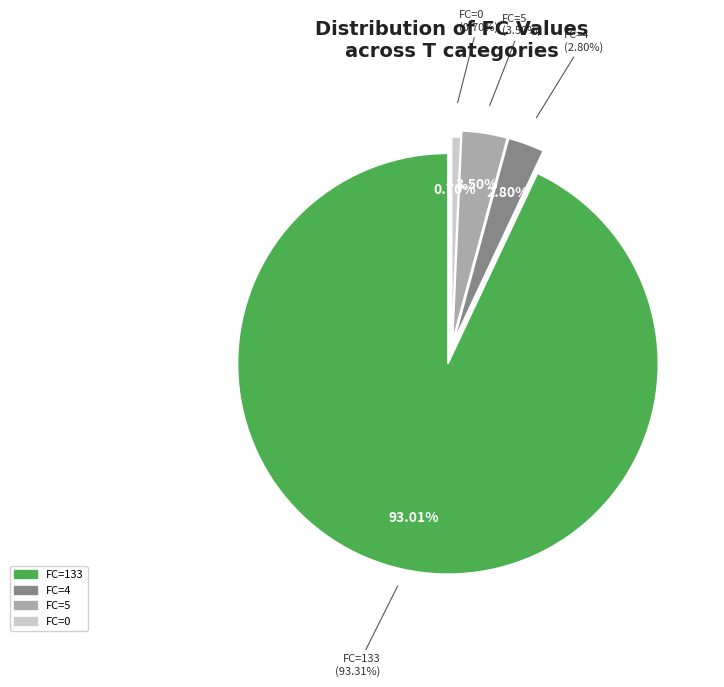

The FC=5 slice represents 1% of the pie. True or false?

False